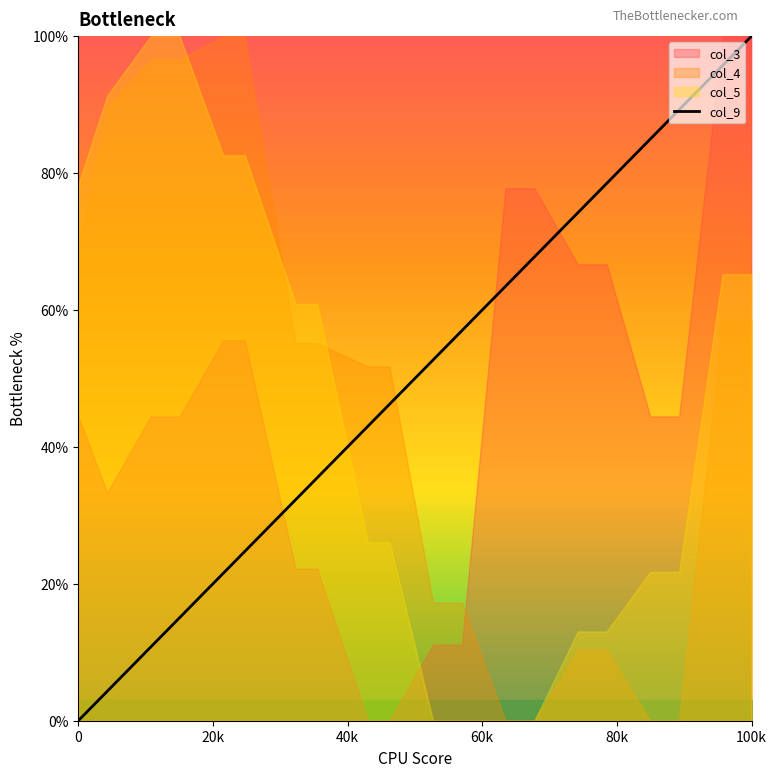

Which category has the highest value in the col_9 series?

100k